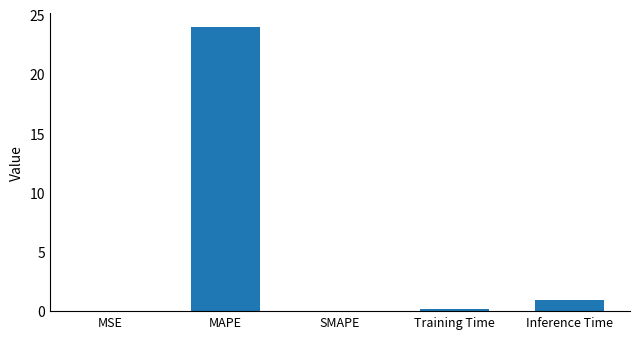

What is the difference between the values at SMAPE and MAPE?

23.9